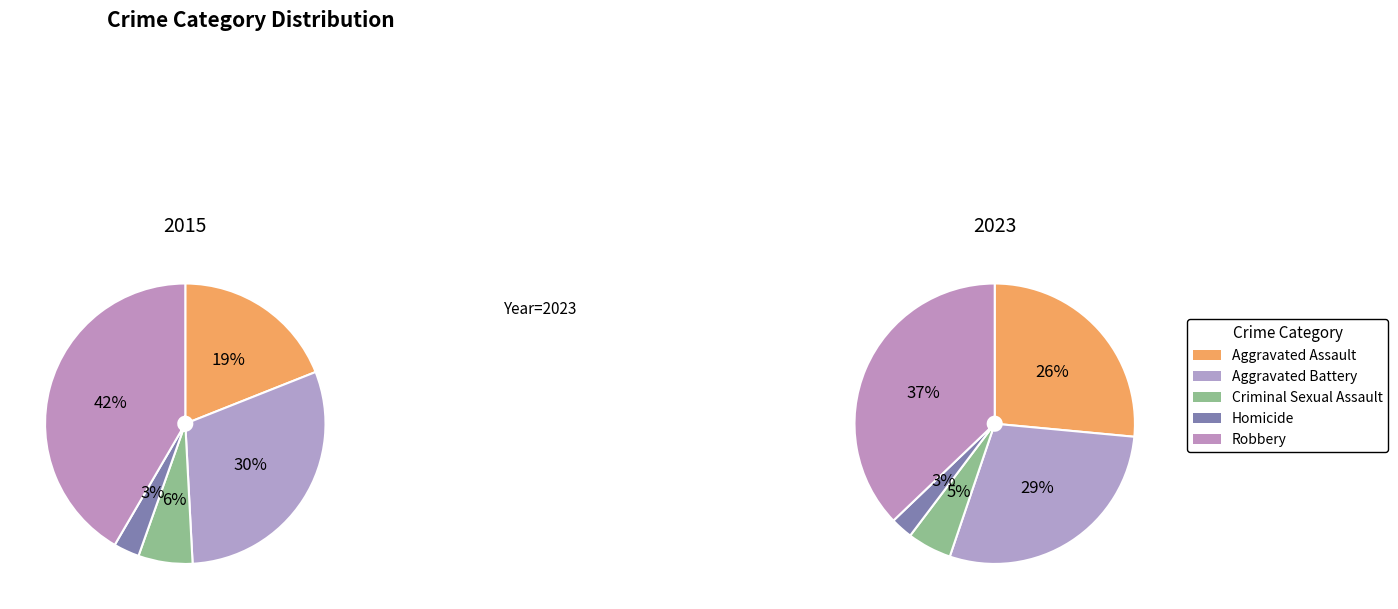

Is there any slice that represents more than half of the pie?

No